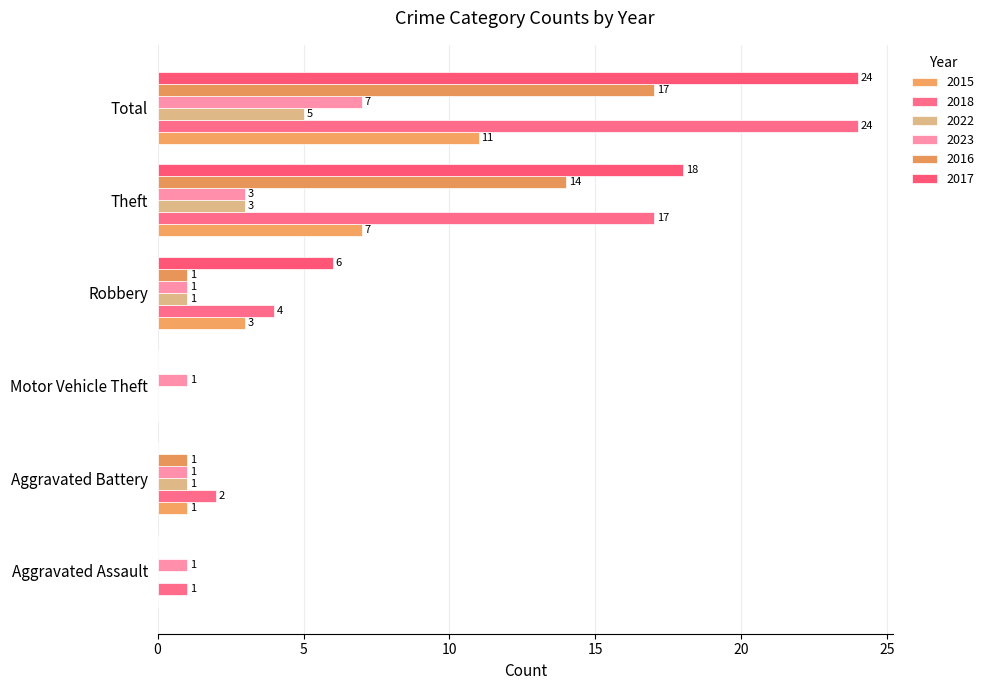

How many series are shown in this chart?

6